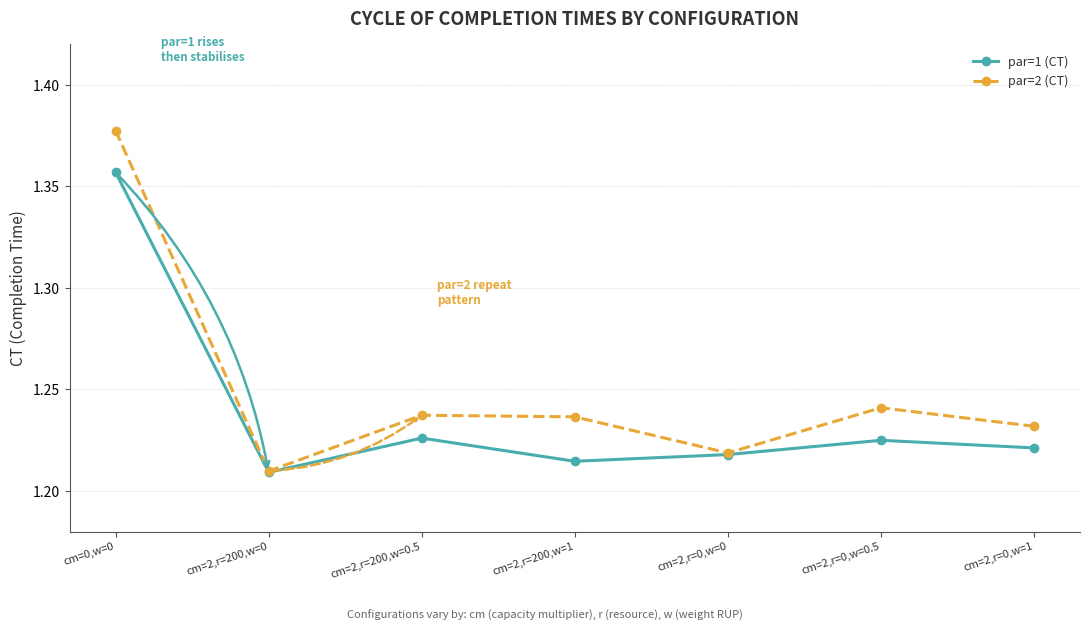

What is the average value of the par=2 (CT) series?

1.3